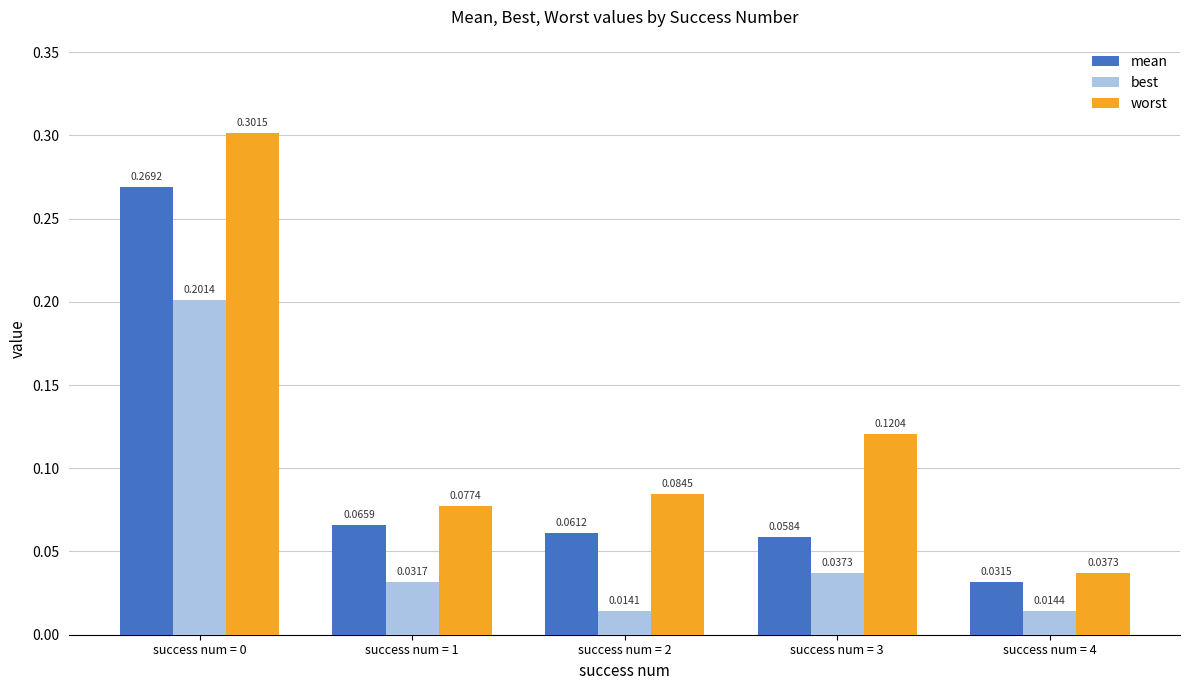

What is the sum of all worst values?

0.6